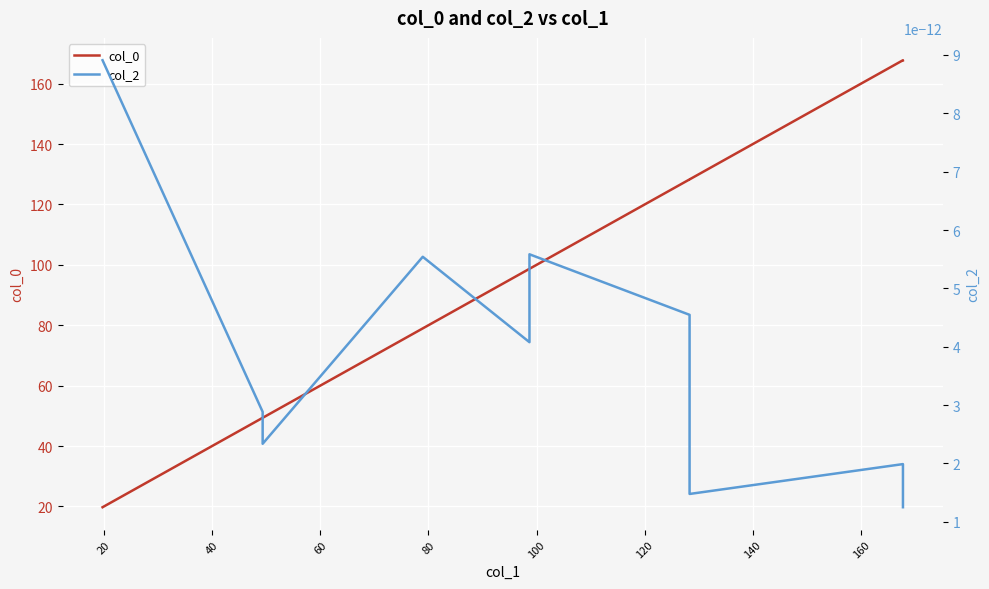

Is the value of col_2 at 0 greater than the value of col_0 at 80?

No